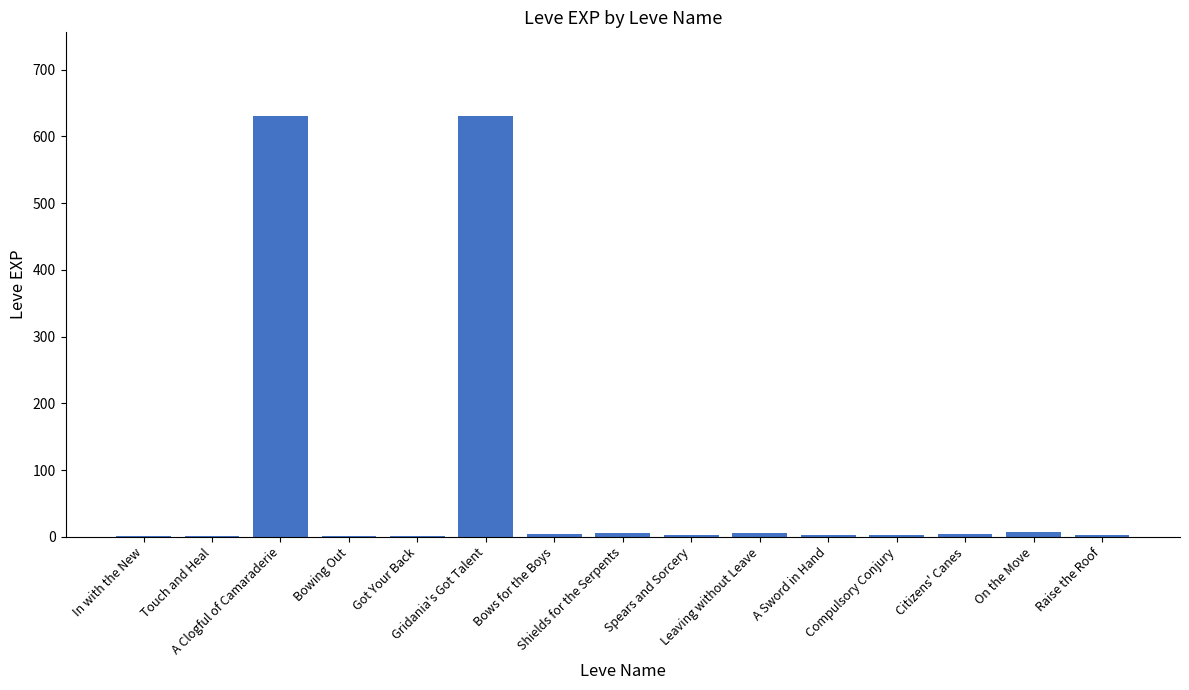

How many data points does each series have?

15